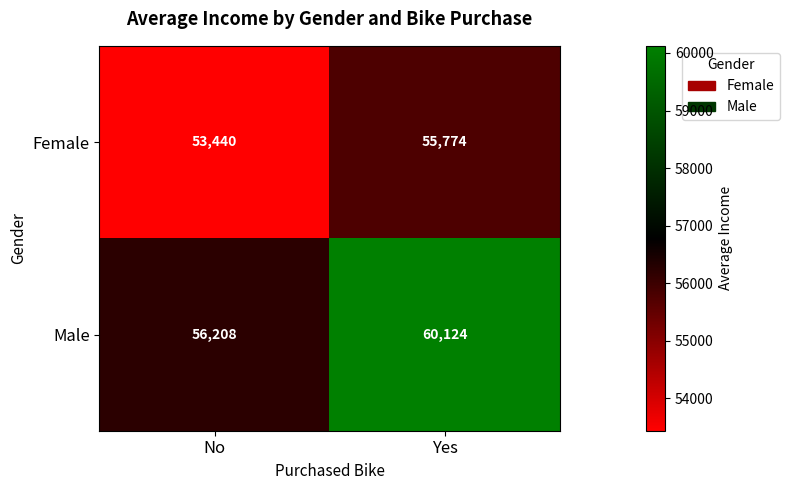

The value of Female at No is 53440. True or false?

True